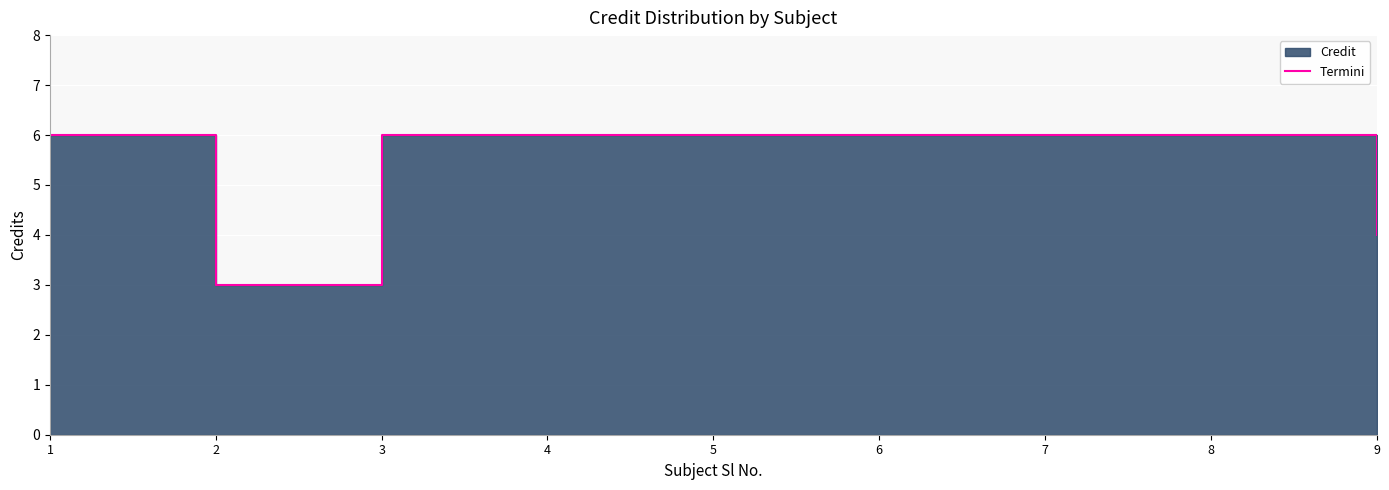

What is the value of the 3rd point from the left?

6